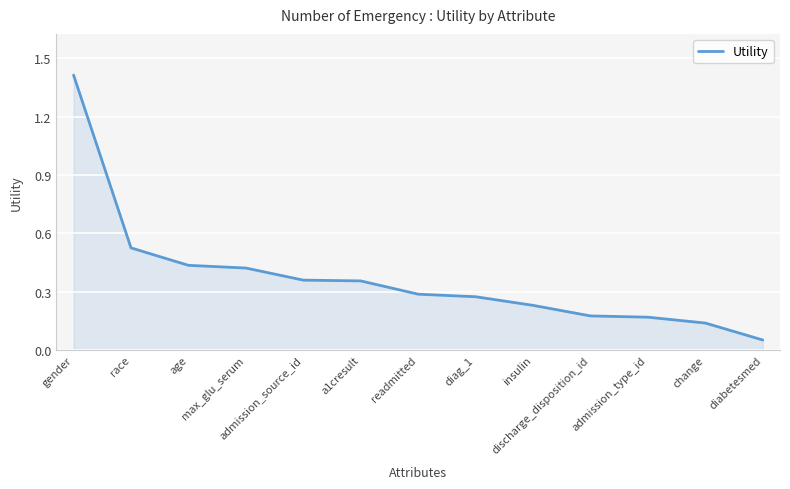

What is the difference between the maximum and minimum values?

1.4